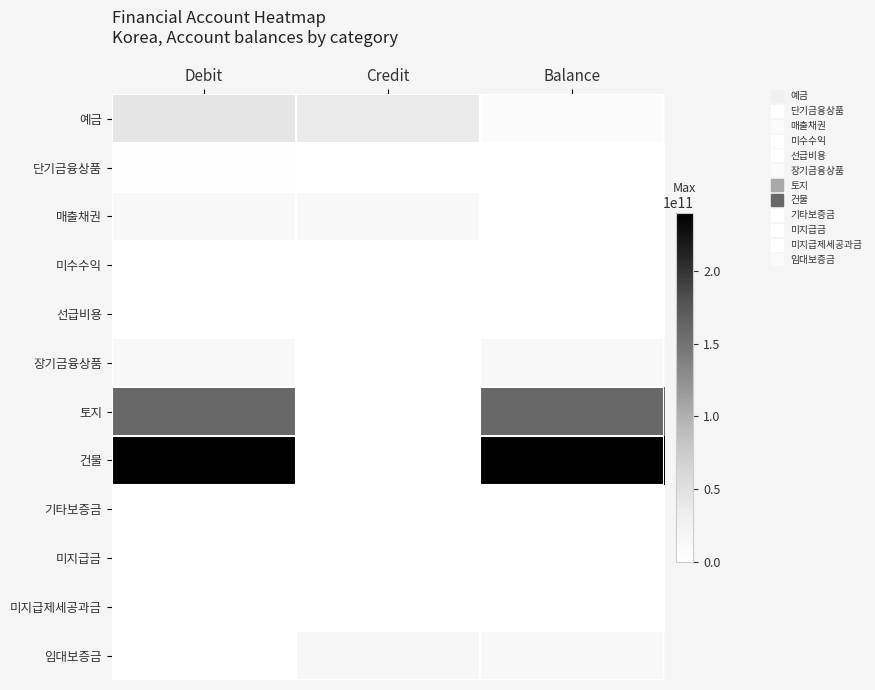

Rank the series at Credit from lowest to highest value.

장기금융상품, 토지, 건물, 기타보증금, 미수수익, 미지급금, 선급비용, 미지급제세공과금, 단기금융상품, 매출채권, 임대보증금, 예금